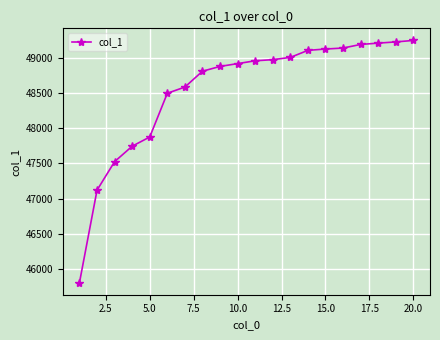

What is the greatest value displayed?

49246